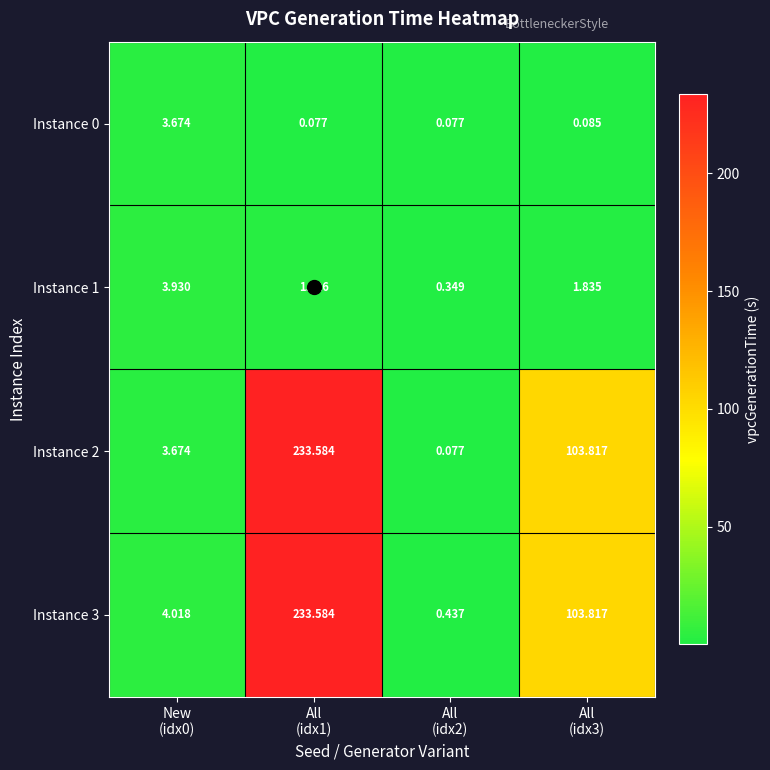

At which category is the sum across all series the highest?

All
(idx1)